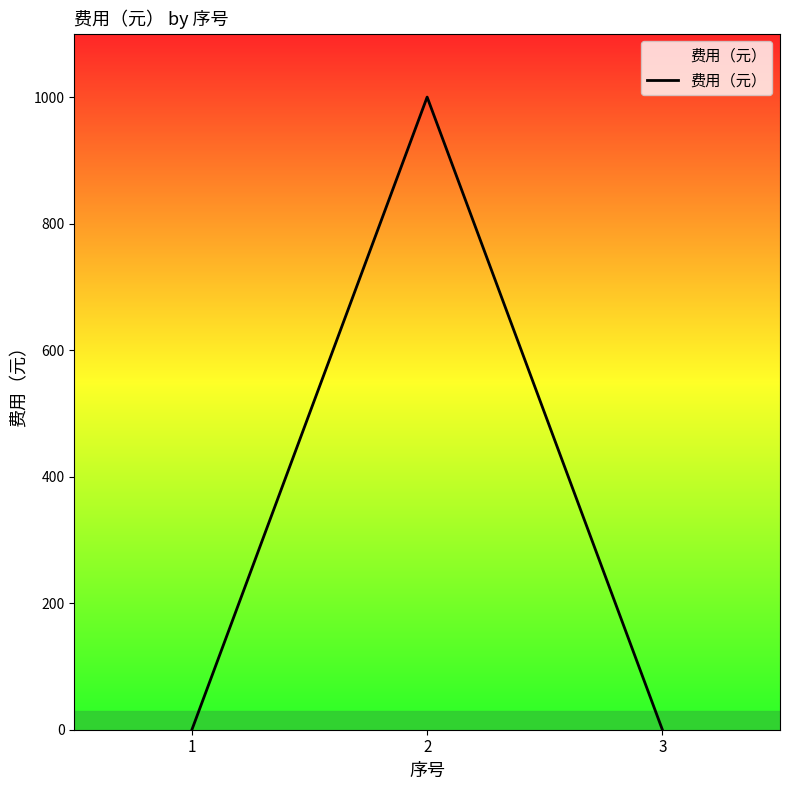

What is the sum of all values?

1000